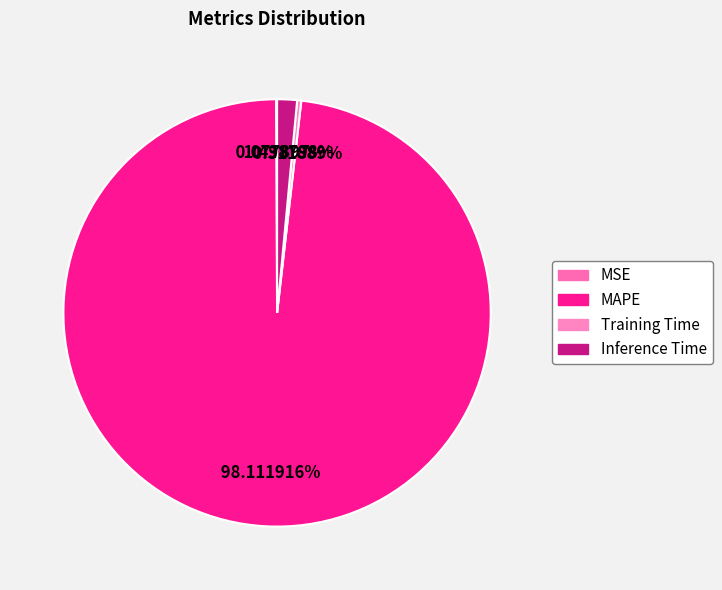

How many segments does this pie chart have?

4